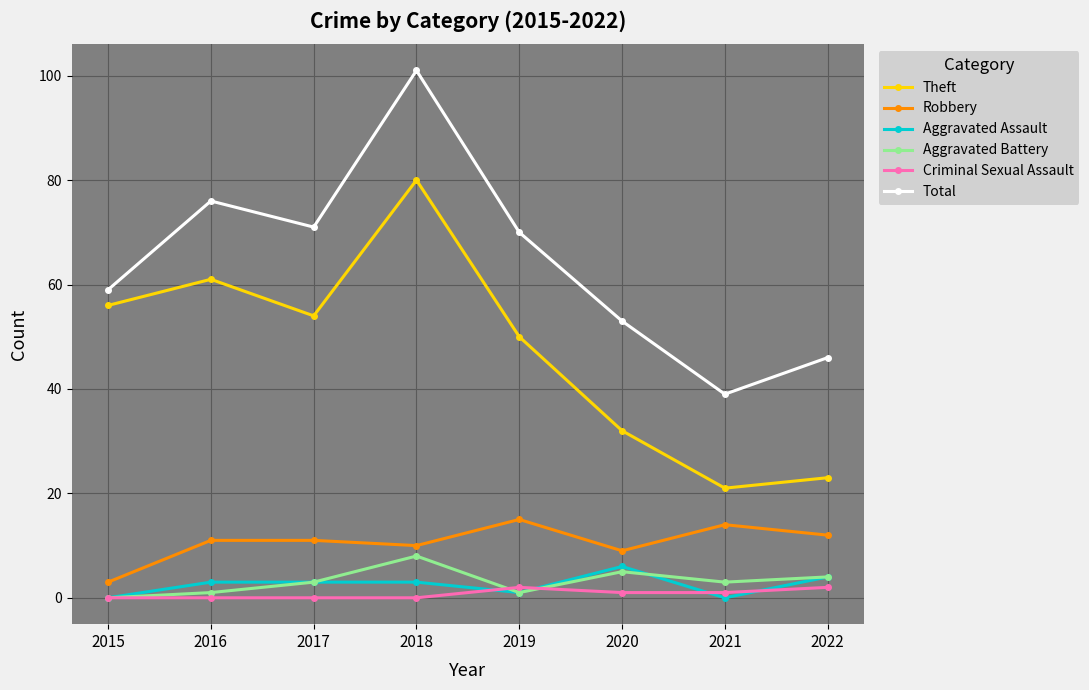

What is the value of the Aggravated Assault point at the 4th from the left?

3